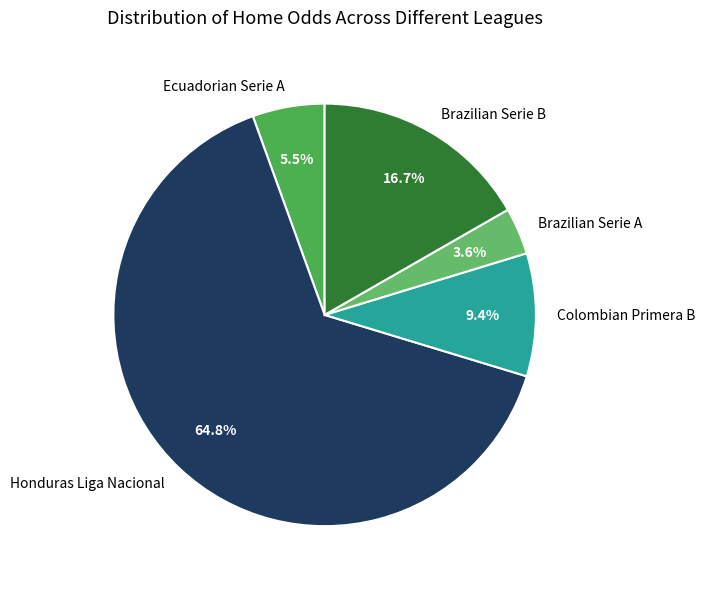

Does Honduras Liga Nacional account for over 50% of the chart?

Yes